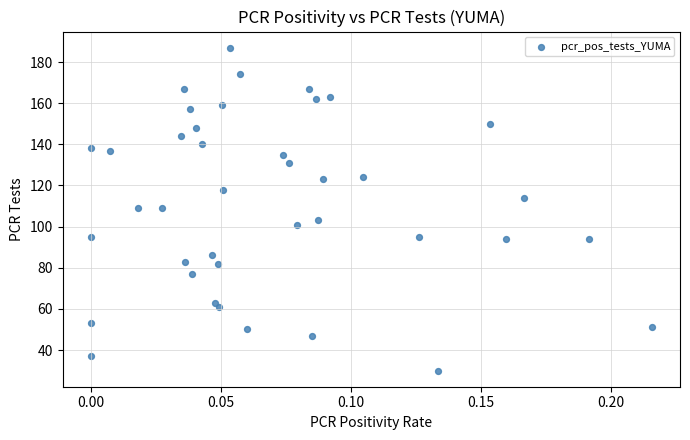

What is the range of Y values (max minus min)?

157